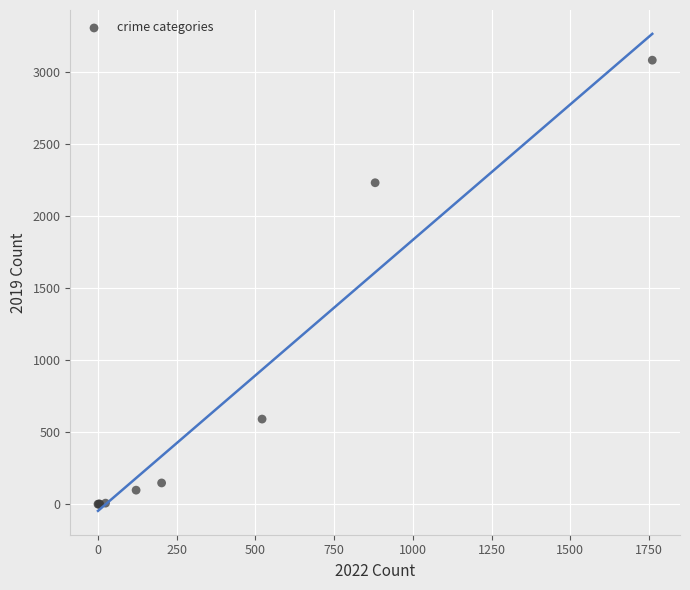

What Y value in the scatter plot is closest to 1540?

2230